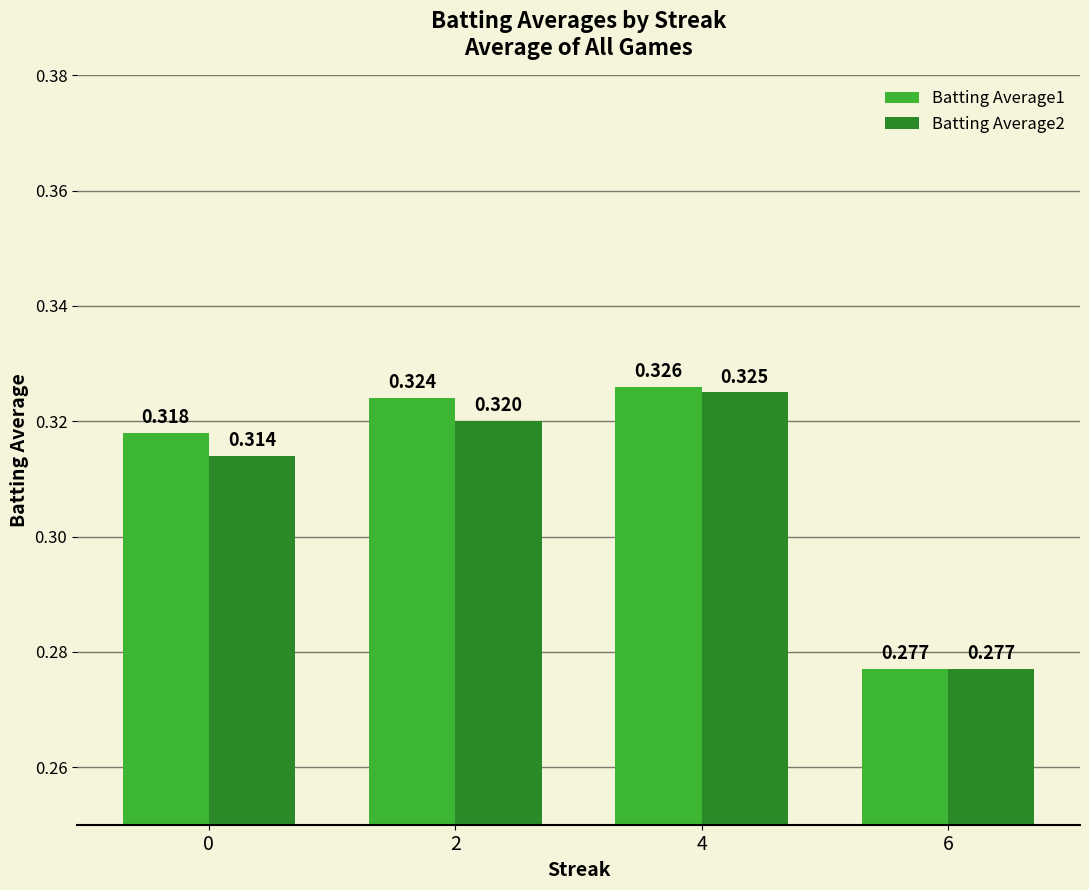

Count the number of data series in this chart.

2